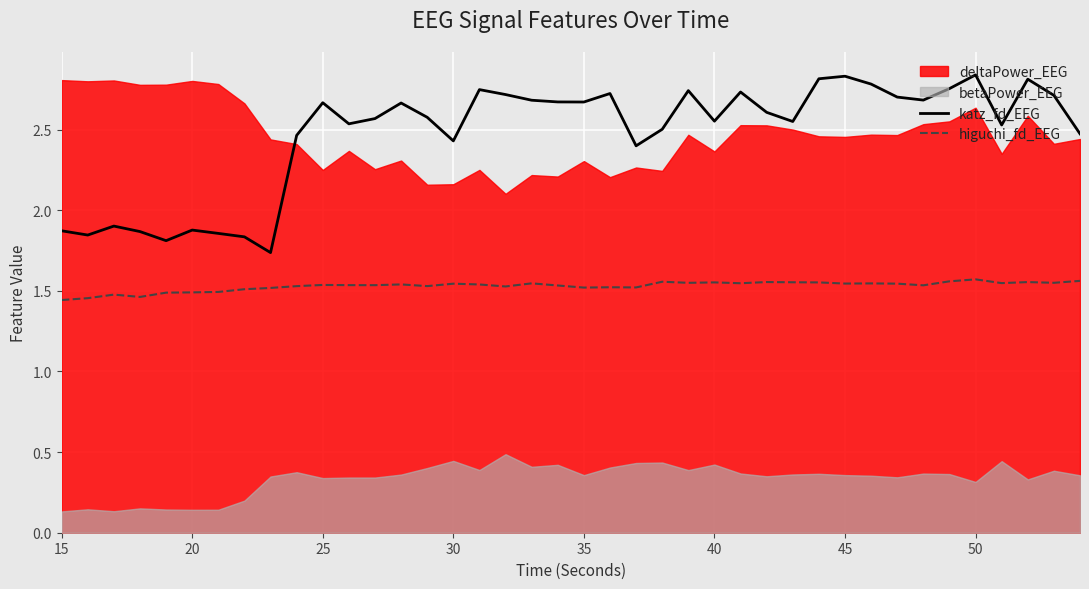

How many lines are shown in the chart?

2